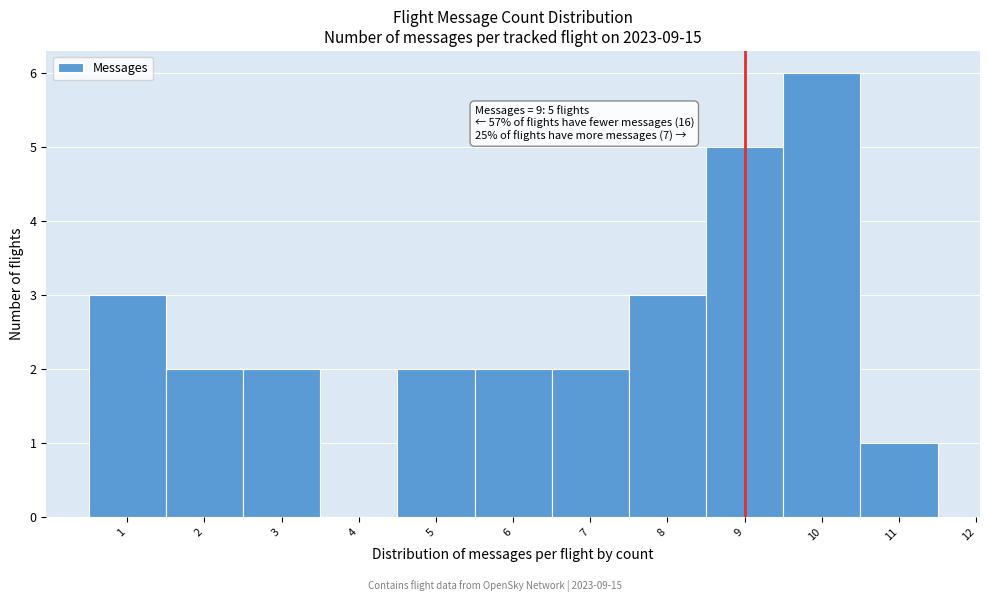

Which range on the x-axis has the tallest bar?

9.5 to 10.5